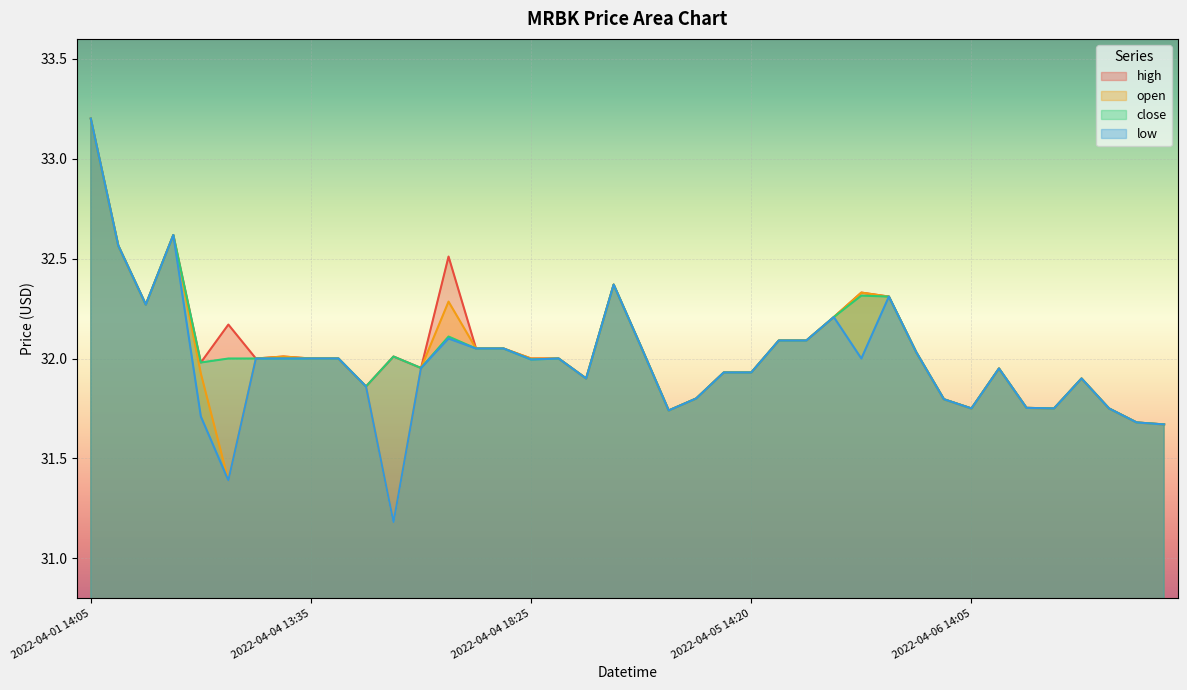

The value of open at 2022-04-04 14:00 is 31.9. True or false?

True